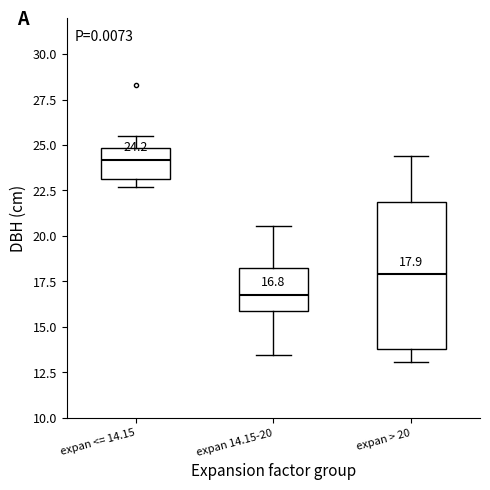

Which box is the tallest, from its lower edge to its upper edge?

expan > 20